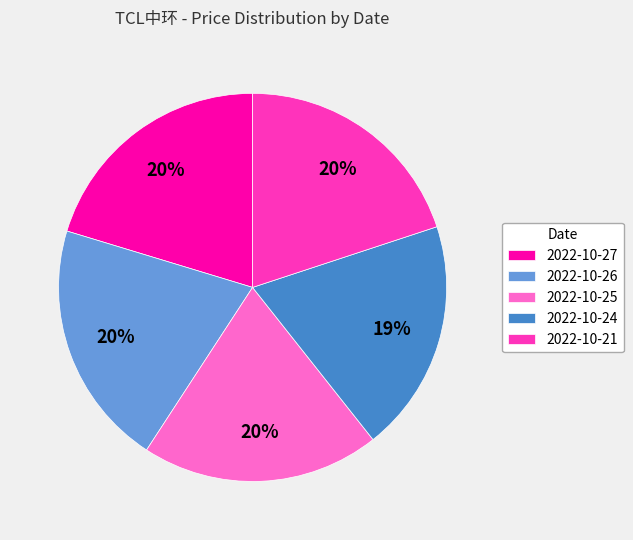

How many slices are in this pie chart?

5